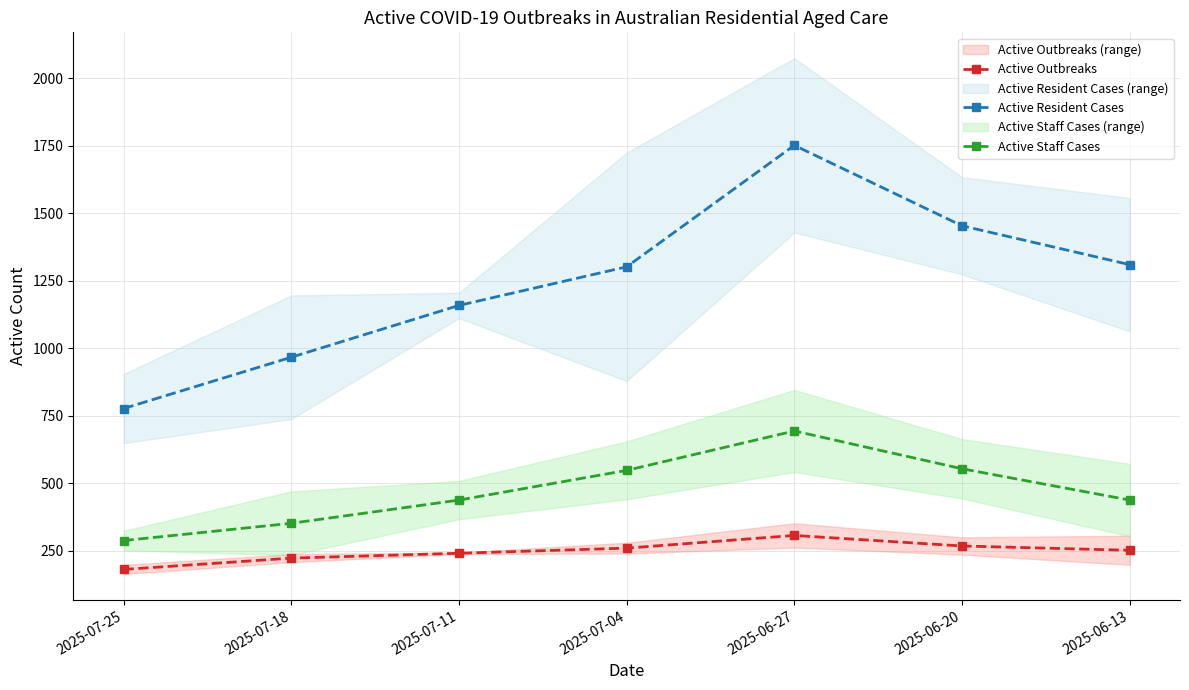

Which label corresponds to the largest value in the chart?

2025-06-27